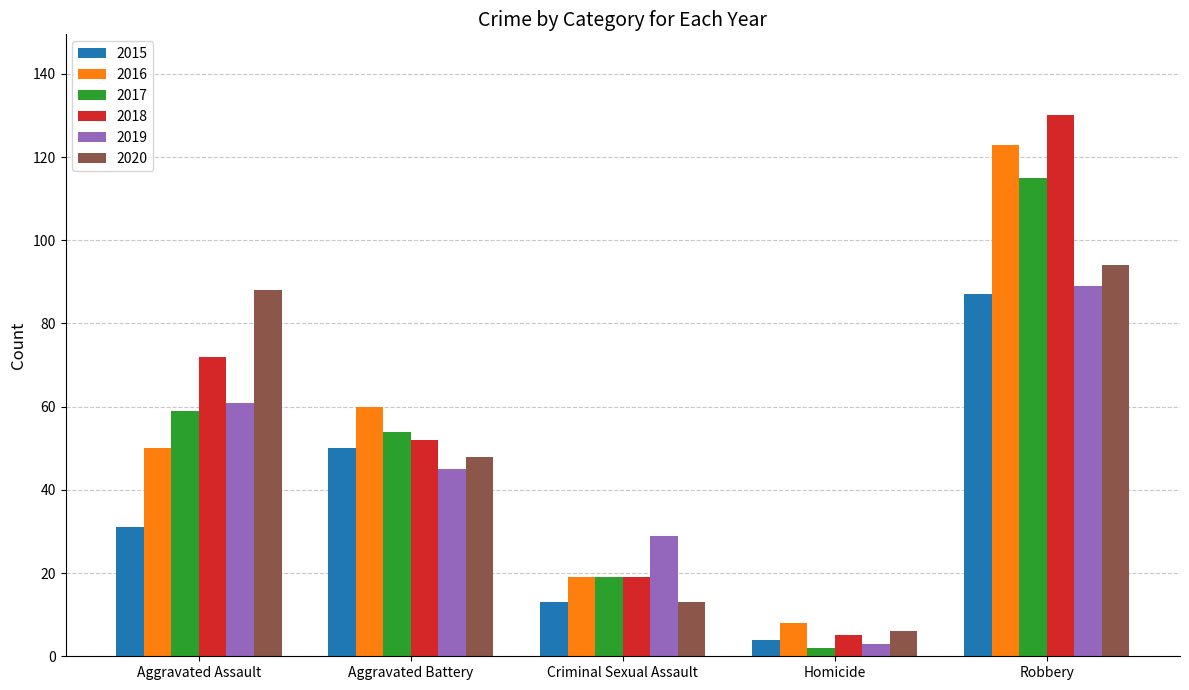

What is the sum of the 2016 values at Robbery and Criminal Sexual Assault?

142